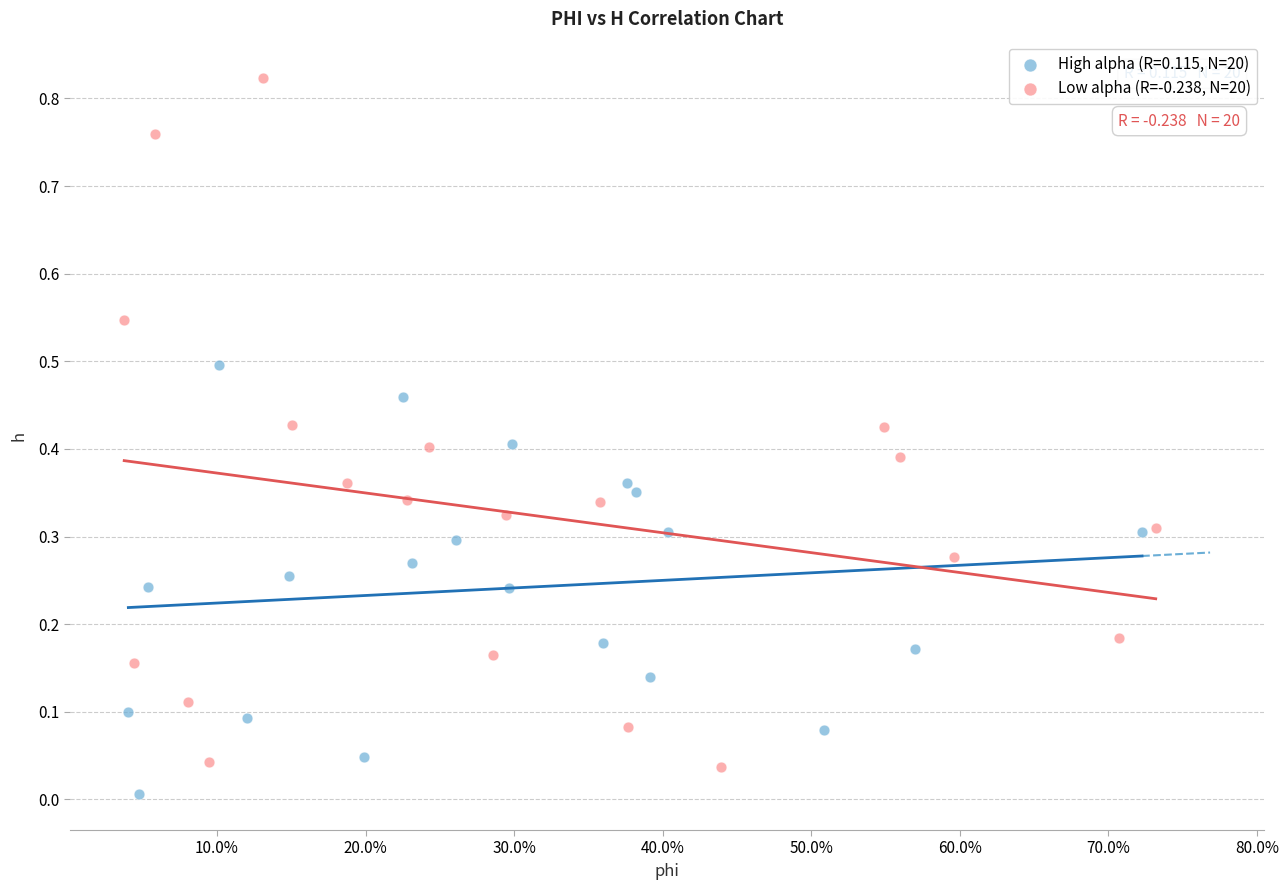

Which series contains the highest Y value?

Low alpha (R=-0.238, N=20)